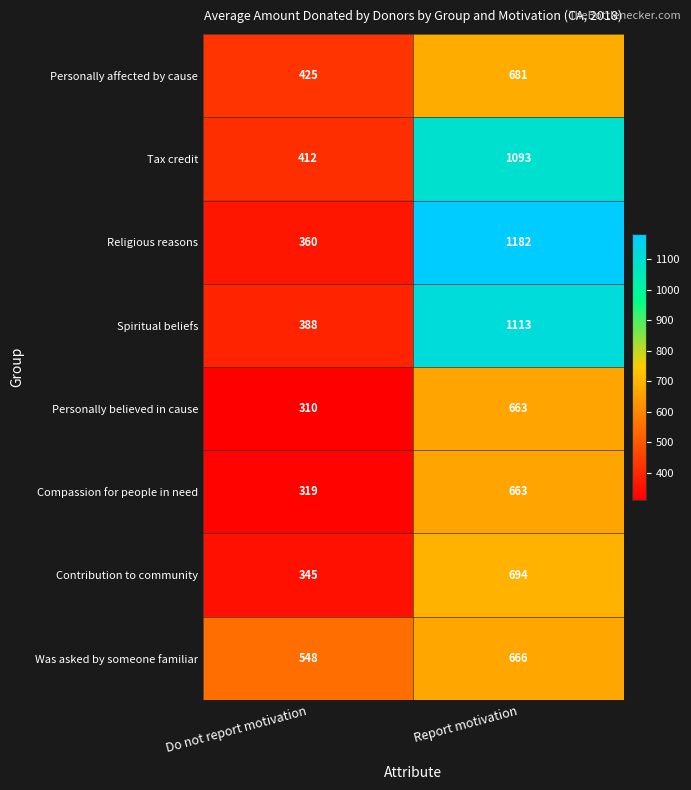

Is it true that Compassion for people in need equals 297 at Report motivation?

False